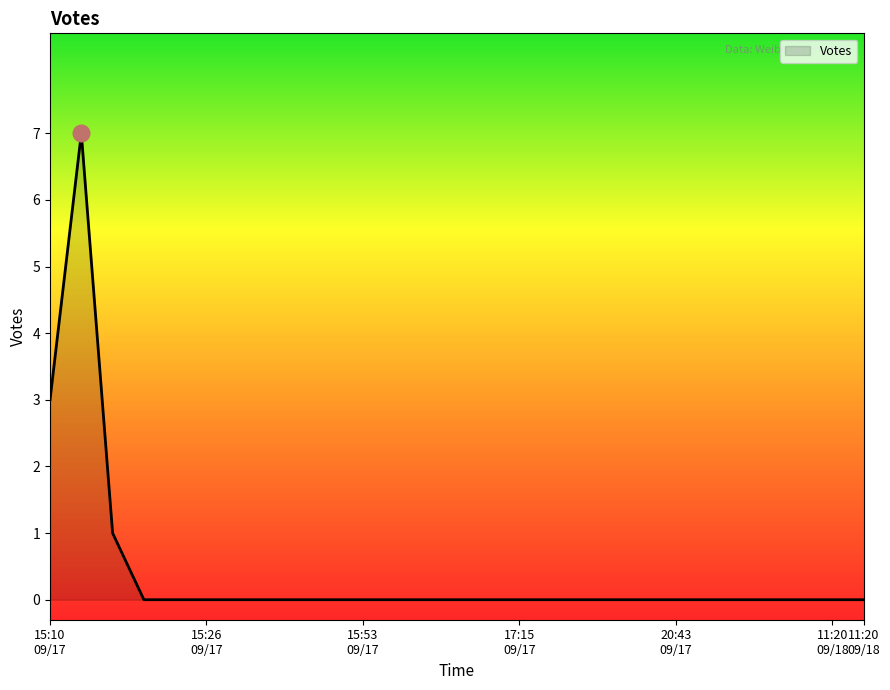

Reading left to right, extract all data points from this chart.

3	7	1	0	0	0	0	0	0	0	0	0	0	0	0	0	0	0	0	0	0	0	0	0	0	0	0